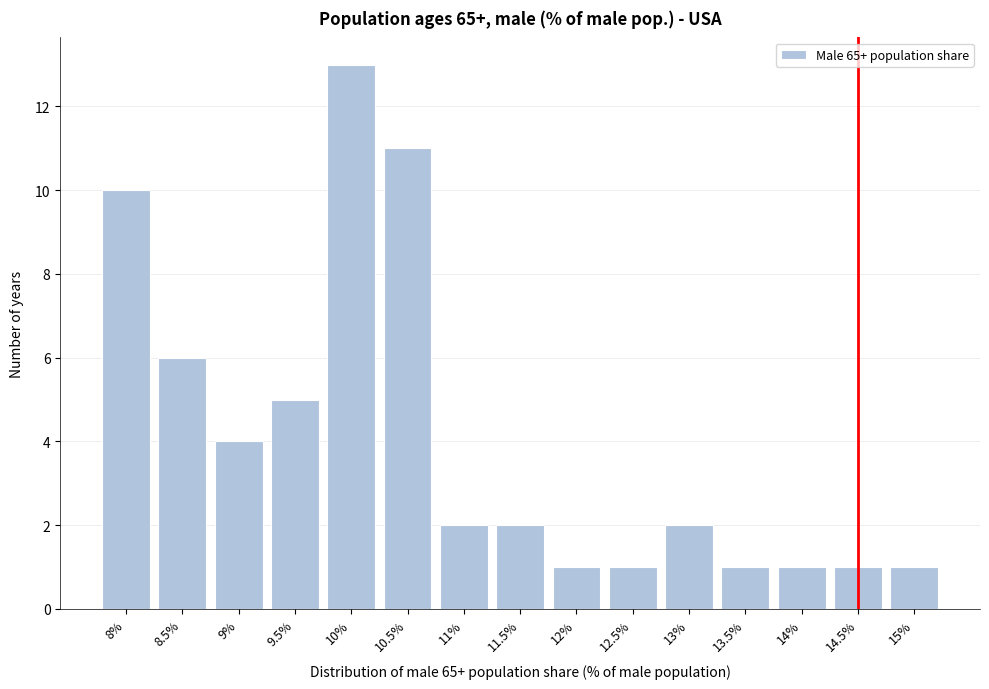

Reading left to right, what are all the values shown in this chart?

8%=10	8.5%=6	9%=4	9.5%=5	10%=13	10.5%=11	11%=2	11.5%=2	12%=1	12.5%=1	13%=2	13.5%=1	14%=1	14.5%=1	15%=1